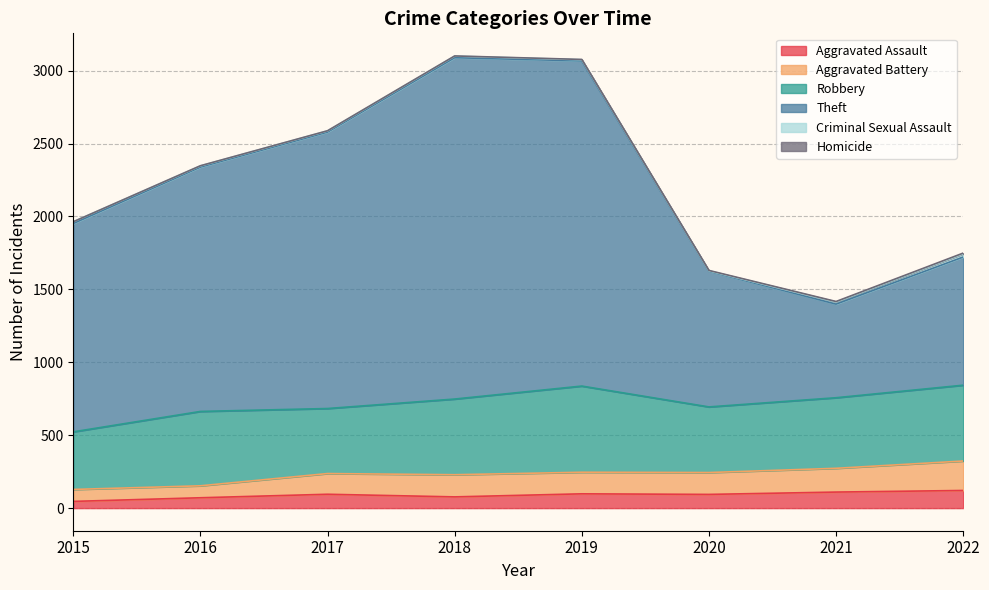

Which has a higher value, 2019 or 2018?

2019